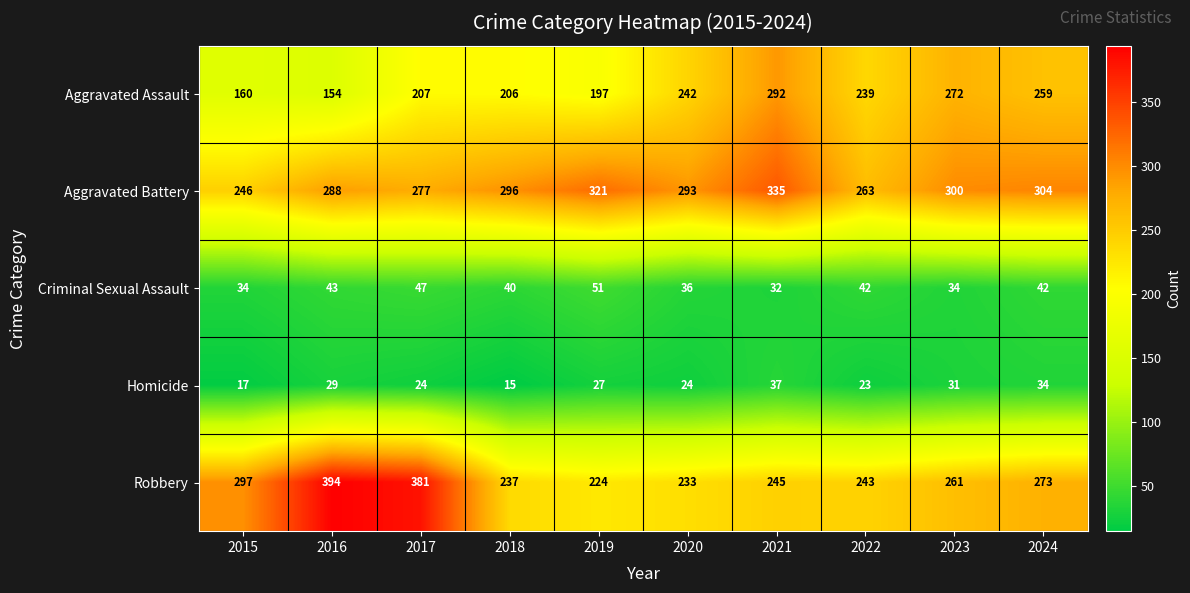

Is the value of Criminal Sexual Assault at 2024 greater than the value of Aggravated Assault at 2017?

No